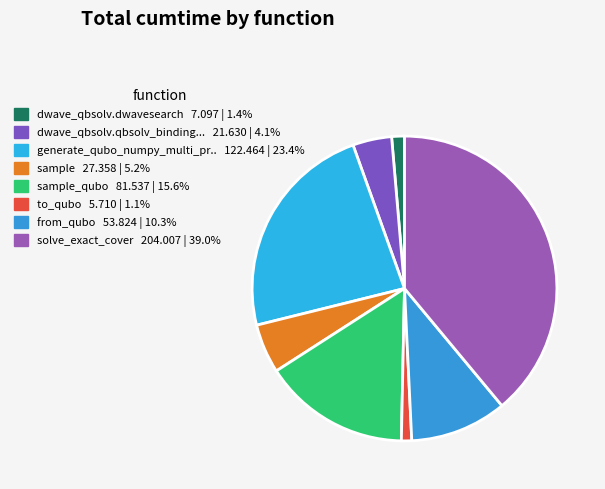

Rank the categories by value from highest to lowest.

solve_exact_cover, generate_qubo_numpy_multi_processing, sample_qubo, from_qubo, sample, dwave_qbsolv.qbsolv_binding.run_qbsolv, dwave_qbsolv.dwavesearch, to_qubo